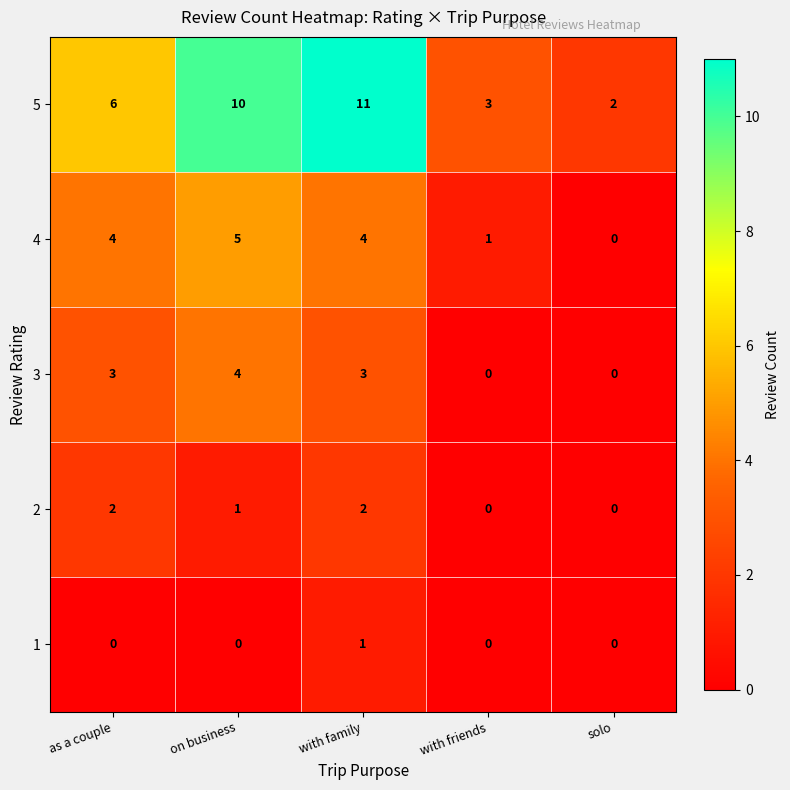

How many series are shown in this chart?

5